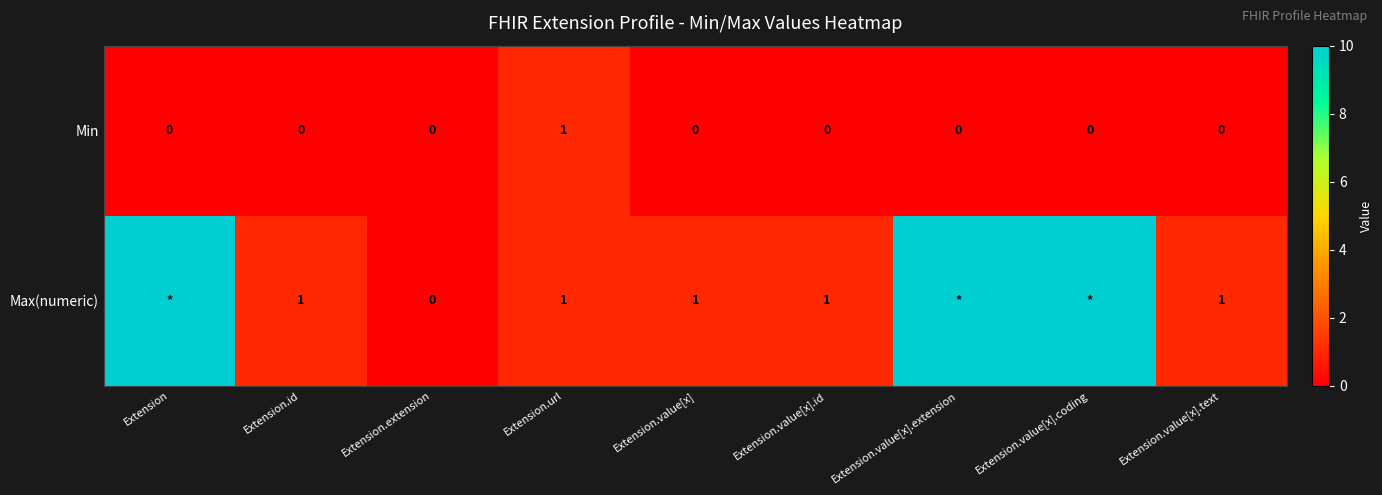

Is the value of Max(numeric) at Extension.url greater than the value of Min at Extension?

Yes